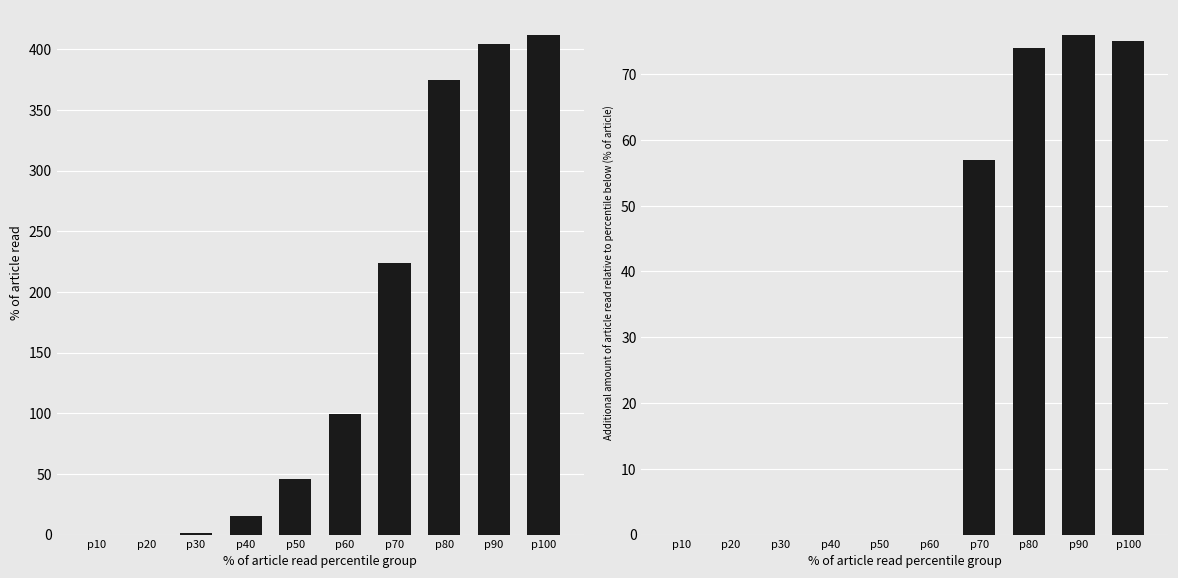

Reading left to right, list all the values displayed in this chart.

CH: p10=0	p20=0	p30=1	p40=15	p50=46	p60=99	p70=224	p80=375	p90=404	p100=412
VD: p10=0	p20=0	p30=0	p40=0	p50=0	p60=0	p70=57	p80=74	p90=76	p100=75